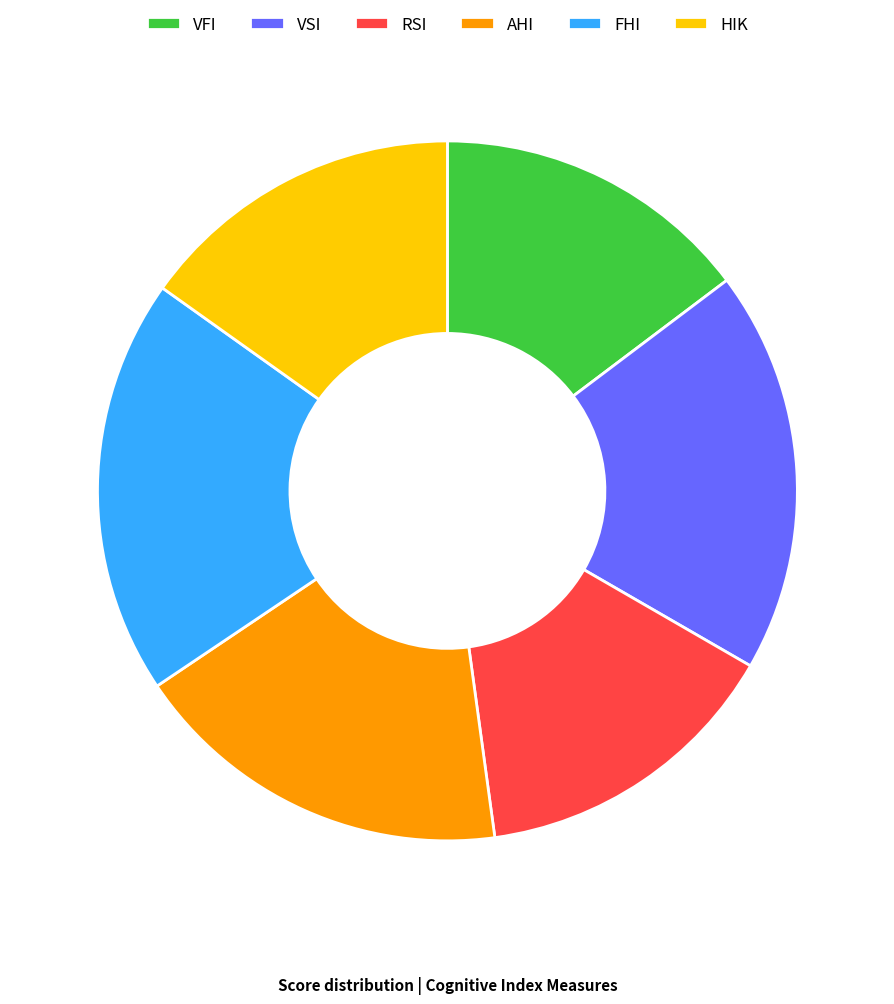

Which category has the biggest portion of the pie?

FHI